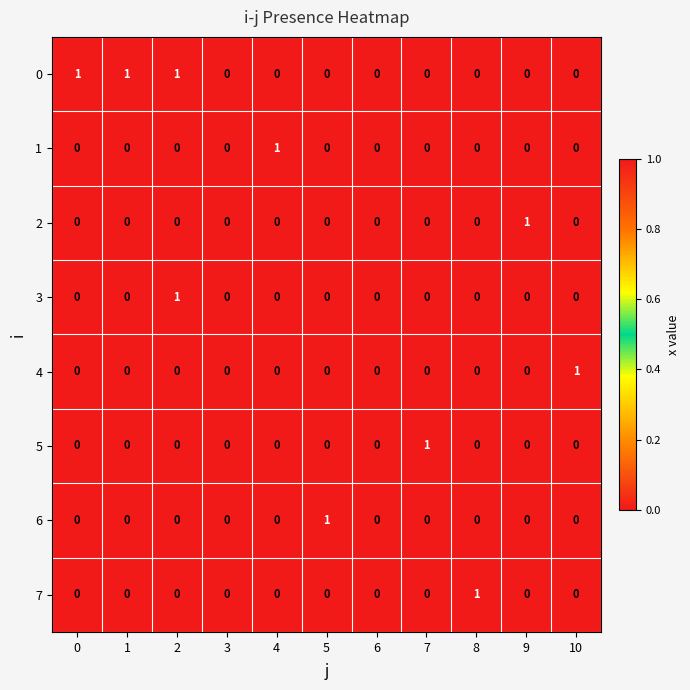

What is the maximum value shown in the chart?

1